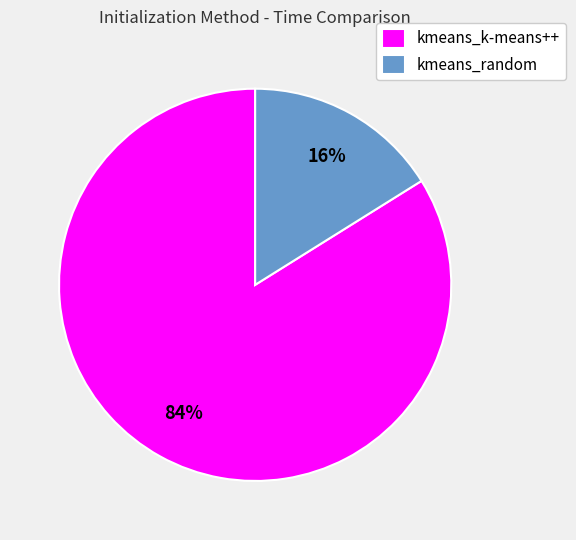

Between kmeans_k-means++ and kmeans_random, which is larger?

kmeans_k-means++